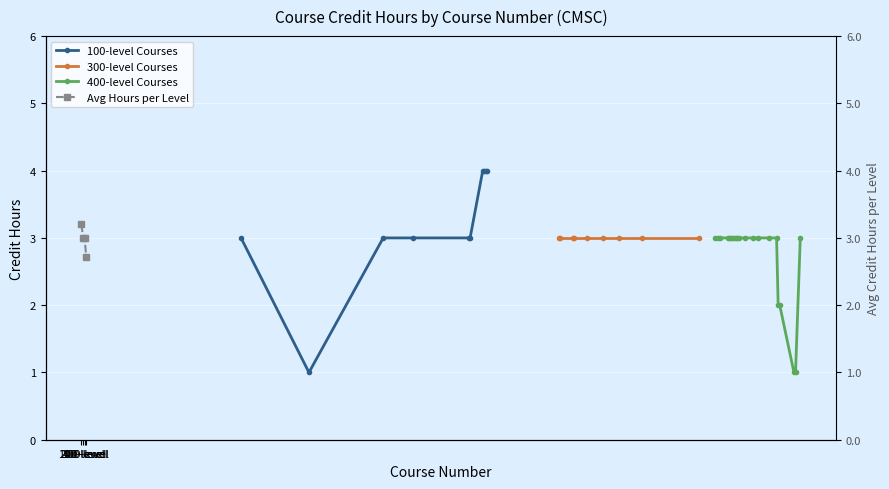

Rank the categories by value from lowest to highest.

144, 101, 191, 210, 245, 246, 254, 255, 256, 257